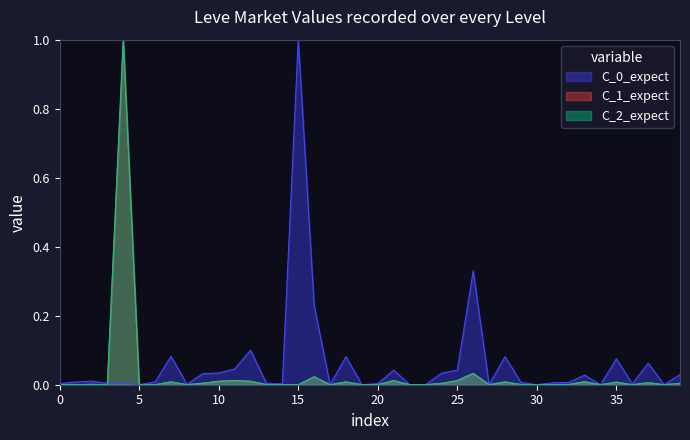

Does the chart display data point markers on the line(s)?

No